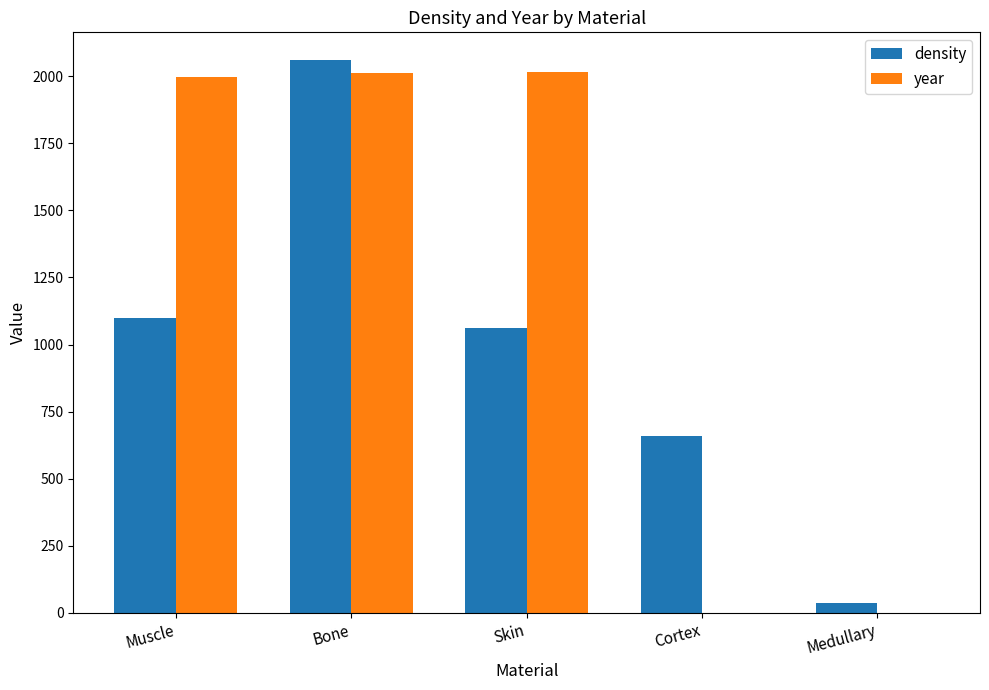

Which series has the largest total across all categories?

year